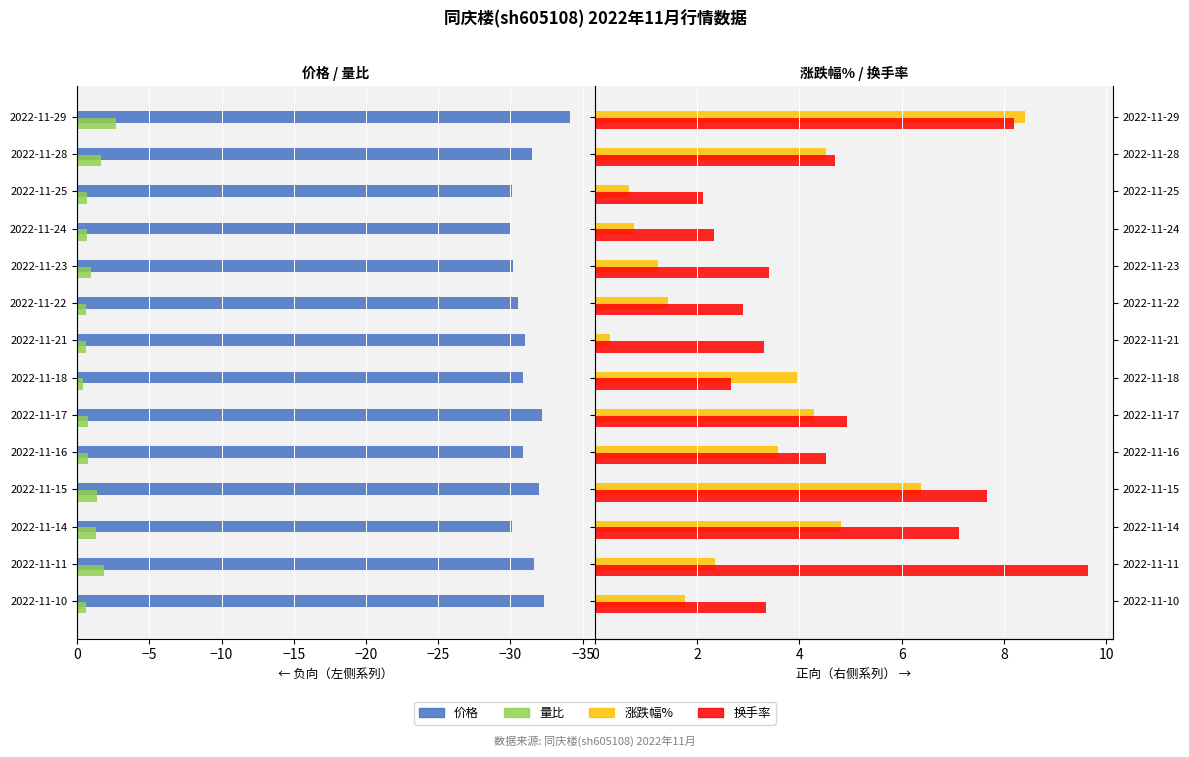

What is the spread (max minus min) of values at 2022-11-14?

37.2